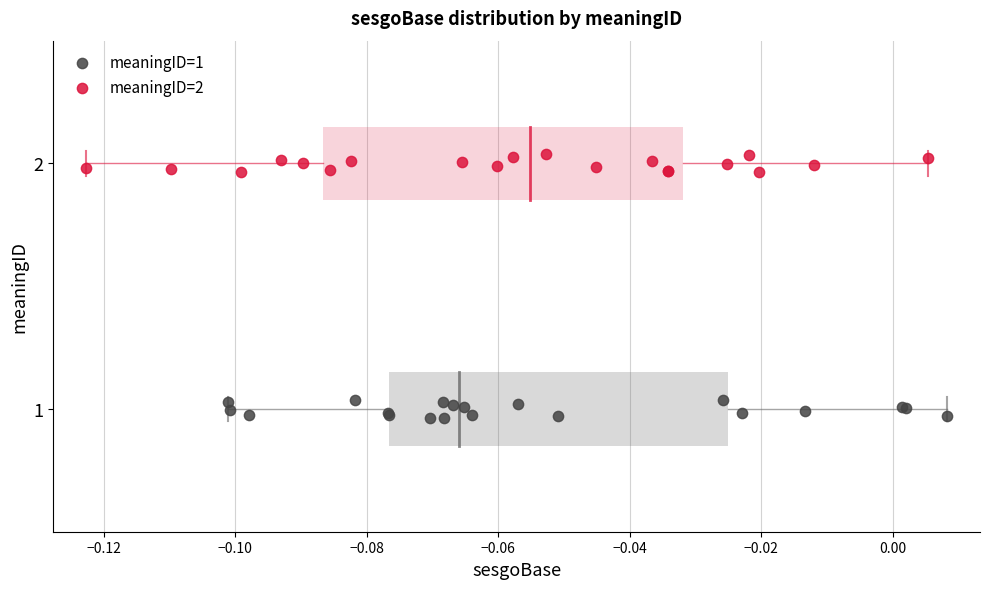

Which series reaches the maximum Y coordinate?

meaningID=2